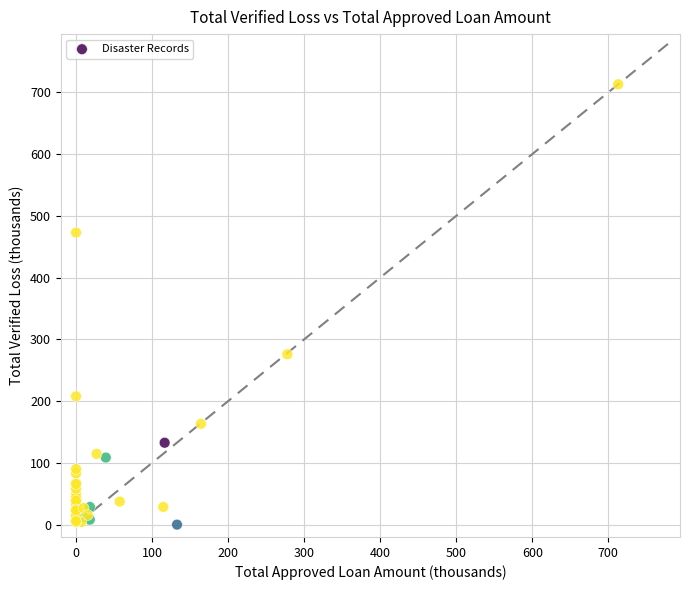

What Y value in the scatter plot is closest to 356?

275.8